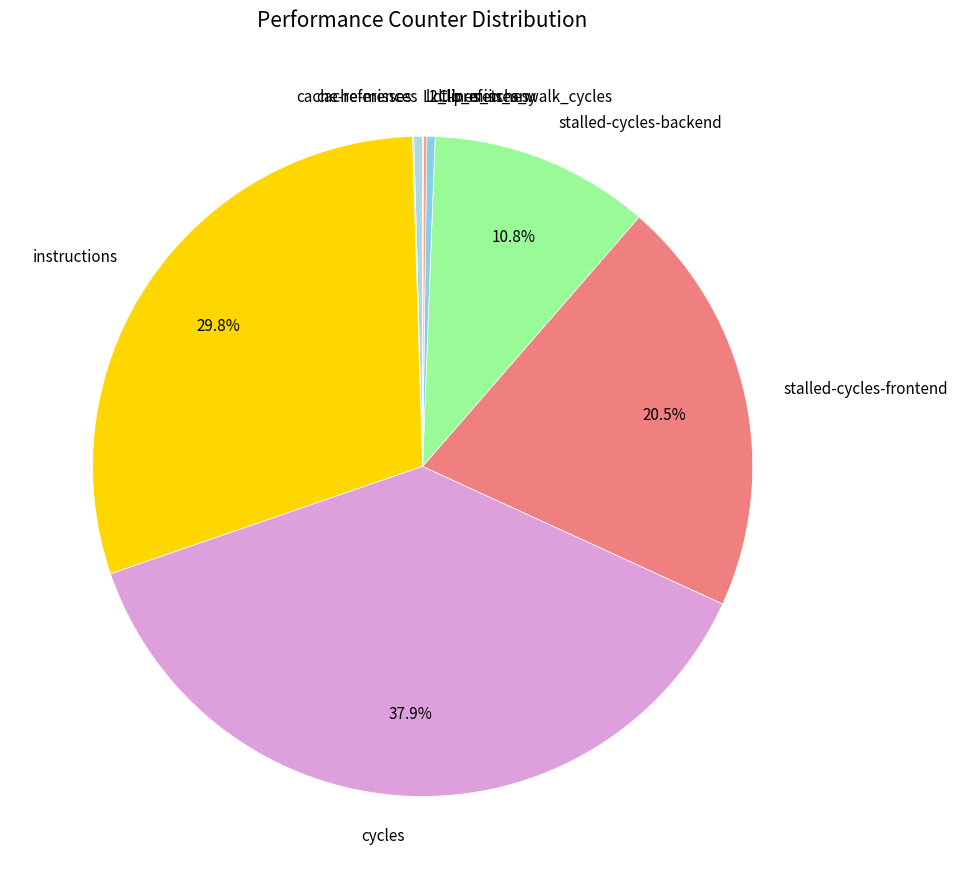

To the nearest percent, what is the difference between the largest and smallest slice percentages?

38%